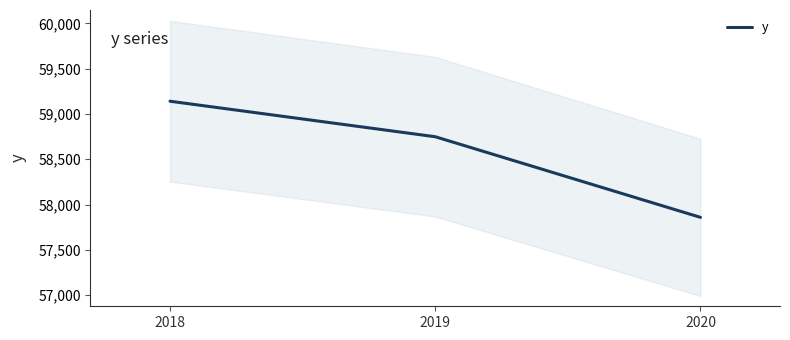

What is the change in value from 2019 to 2020?

-890